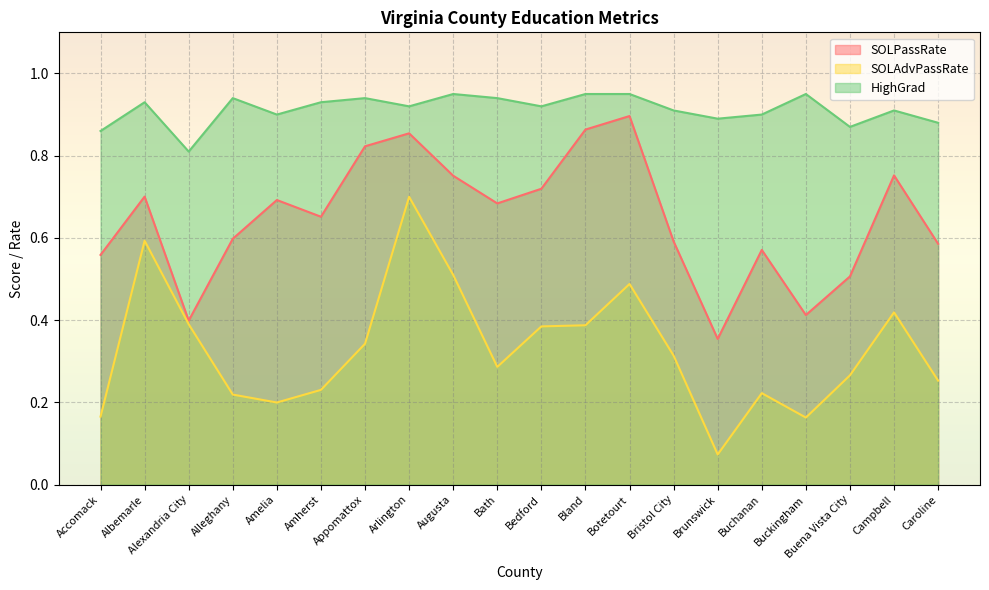

Reading left to right, extract all data points from this chart.

SOLPassRate: 0.6	0.7	0.4	0.6	0.7	0.7	0.8	0.9	0.8	0.7	0.7	0.9	0.9	0.6	0.4	0.6	0.4	0.5	0.8	0.6
SOLAdvPassRate: 0.2	0.6	0.4	0.2	0.2	0.2	0.3	0.7	0.5	0.3	0.4	0.4	0.5	0.3	0.1	0.2	0.2	0.3	0.4	0.3
HighGrad: 0.9	0.9	0.8	0.9	0.9	0.9	0.9	0.9	0.9	0.9	0.9	0.9	0.9	0.9	0.9	0.9	0.9	0.9	0.9	0.9